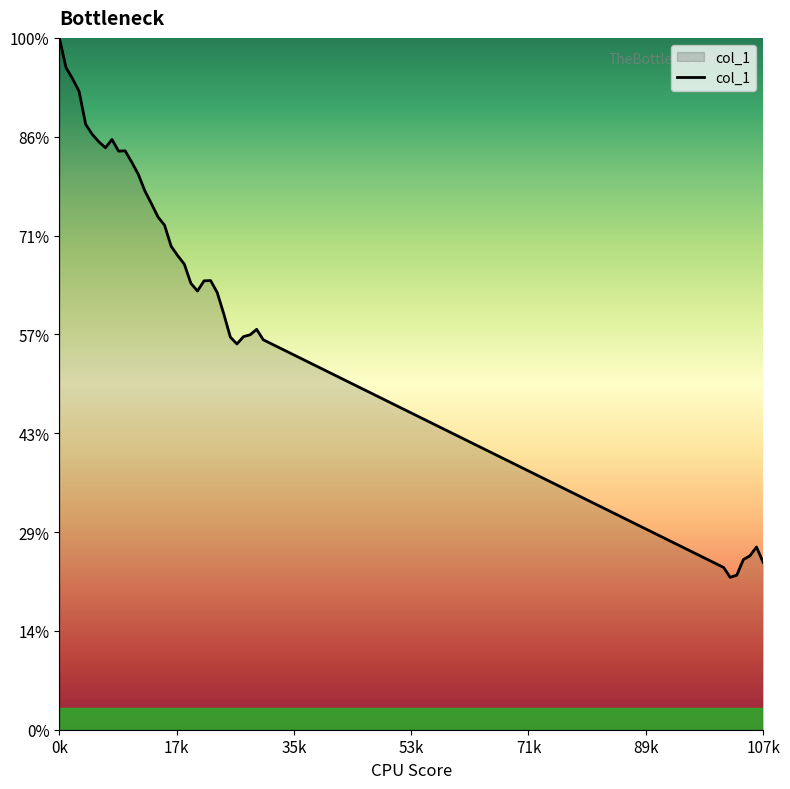

Does the chart display data point markers on the line(s)?

No